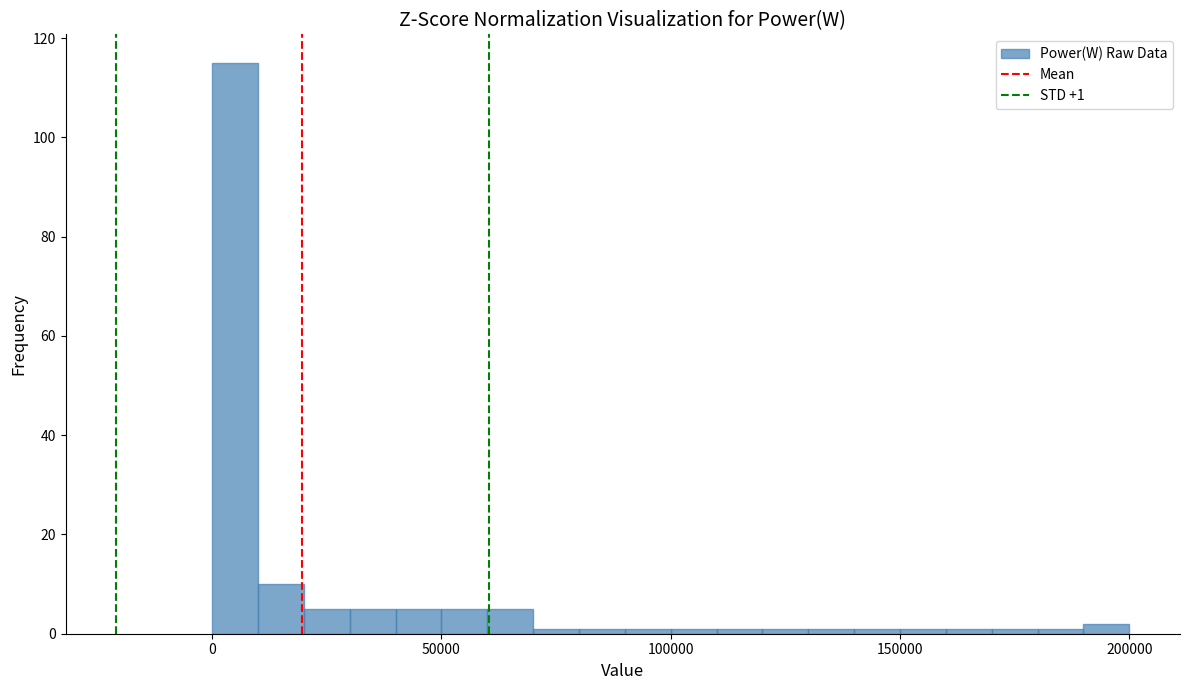

Read against the x-axis, roughly where is the centre of the tallest bar?

5000